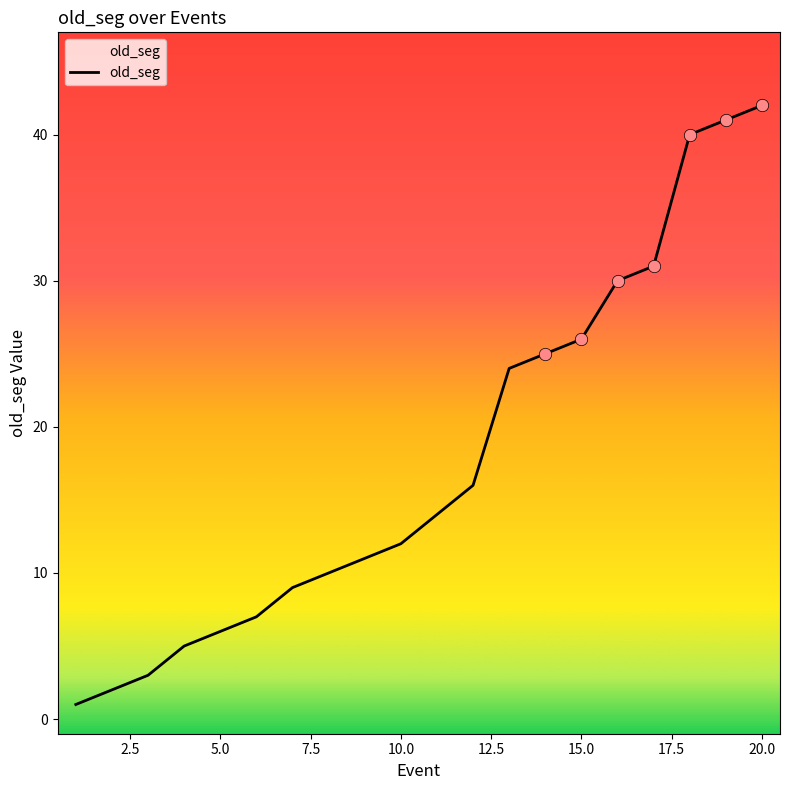

Which has a higher value, 12.5 or 2.5?

12.5